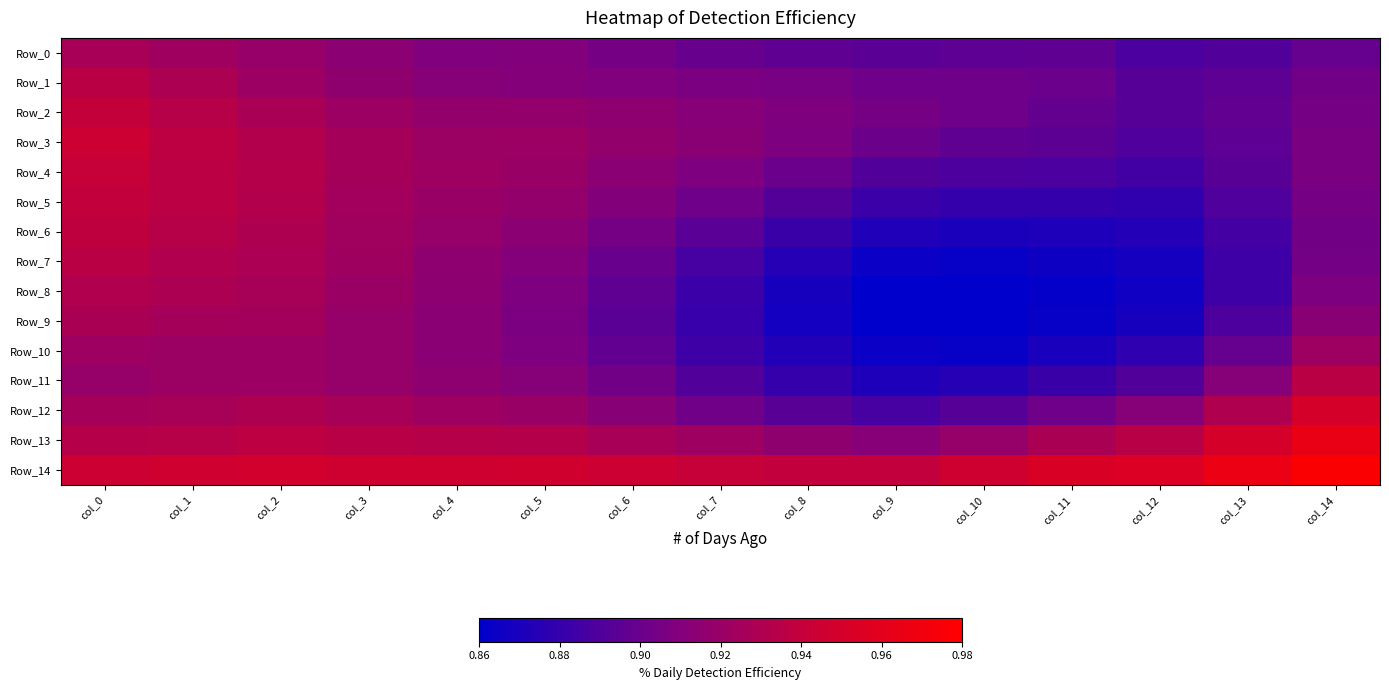

At which category does the chart reach its peak across all series?

col_14